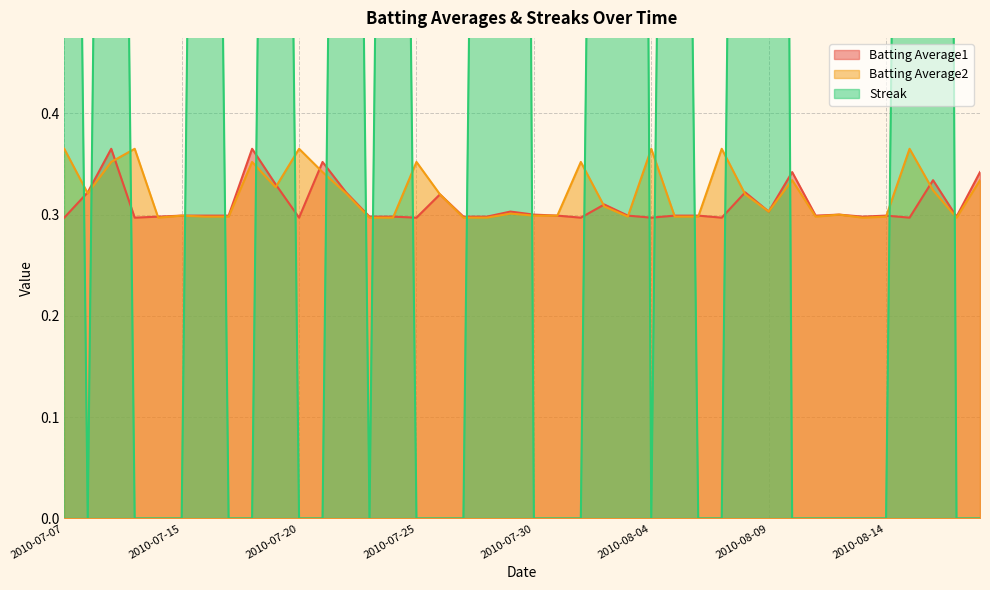

What is the approximate value of Batting Average2 at 2010-07-23?

0.3